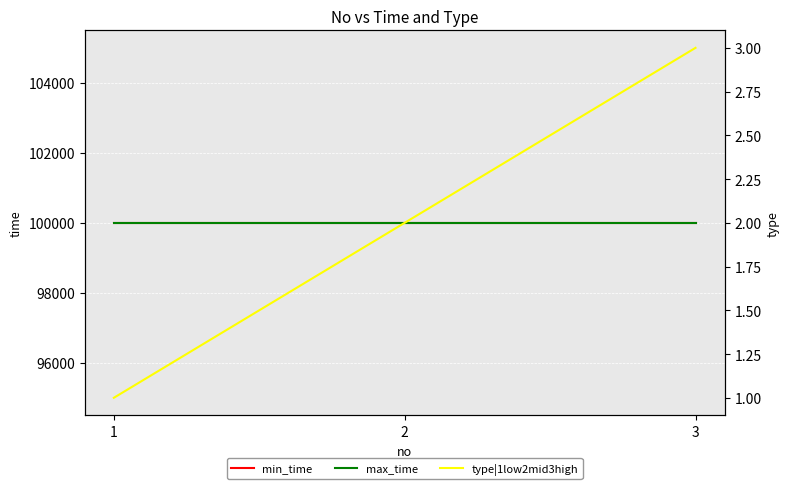

What is the minimum value shown in the chart?

1